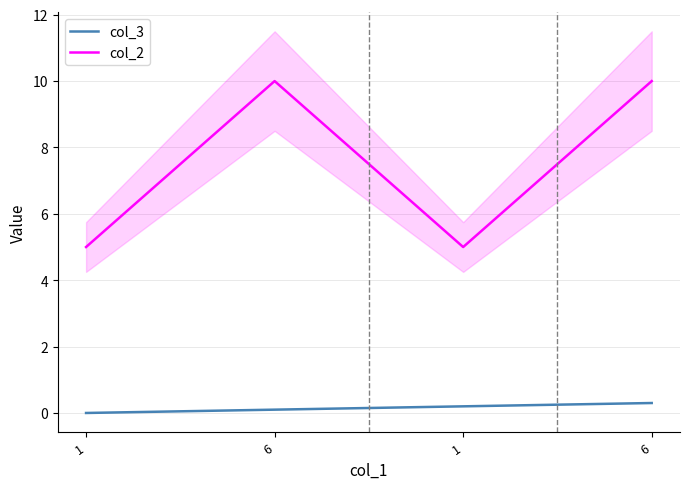

True or false: col_3 has more than 0 interior local peaks.

False